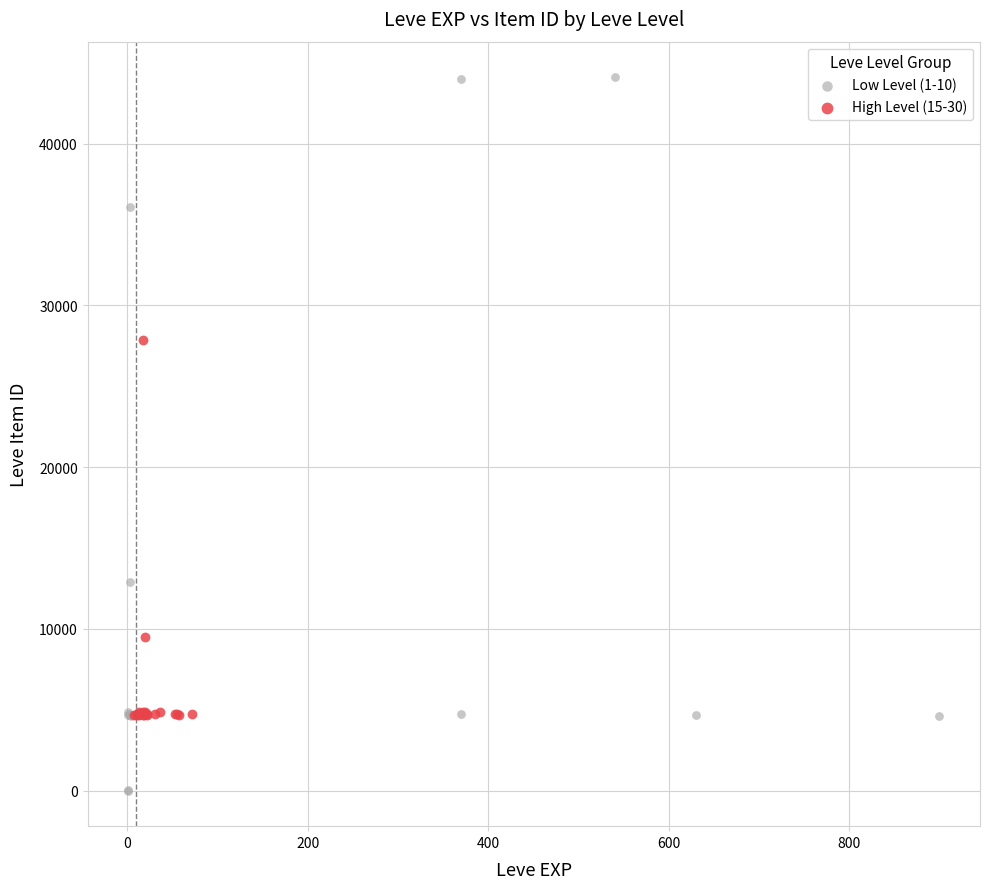

What are all the series names shown in the legend?

Low Level (1-10), High Level (15-30)